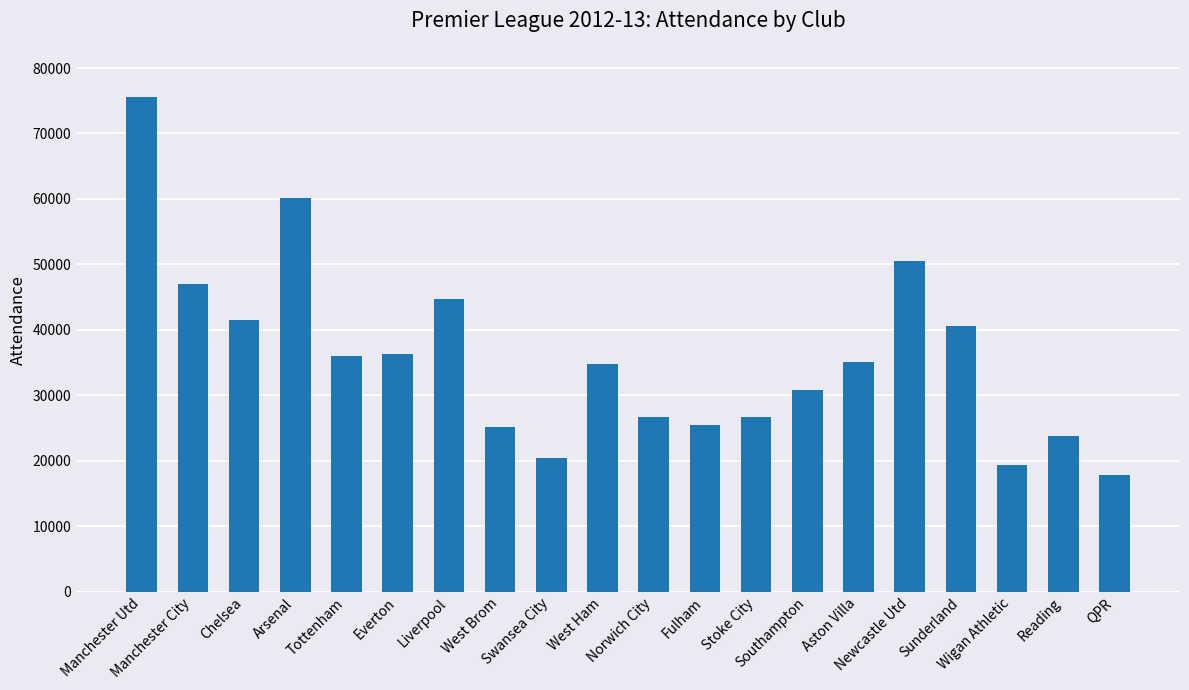

What is the label of the 11th bar from the right?

West Ham